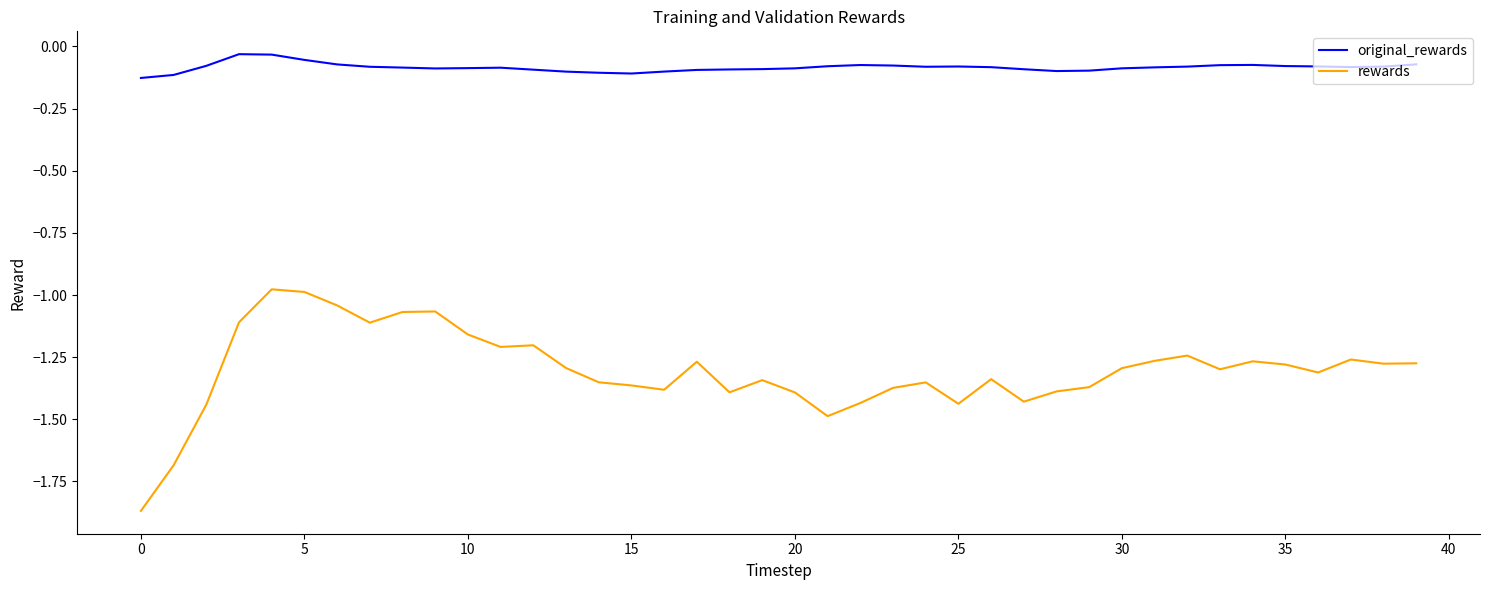

True or false: rewards and original_rewards intersect in this chart.

False